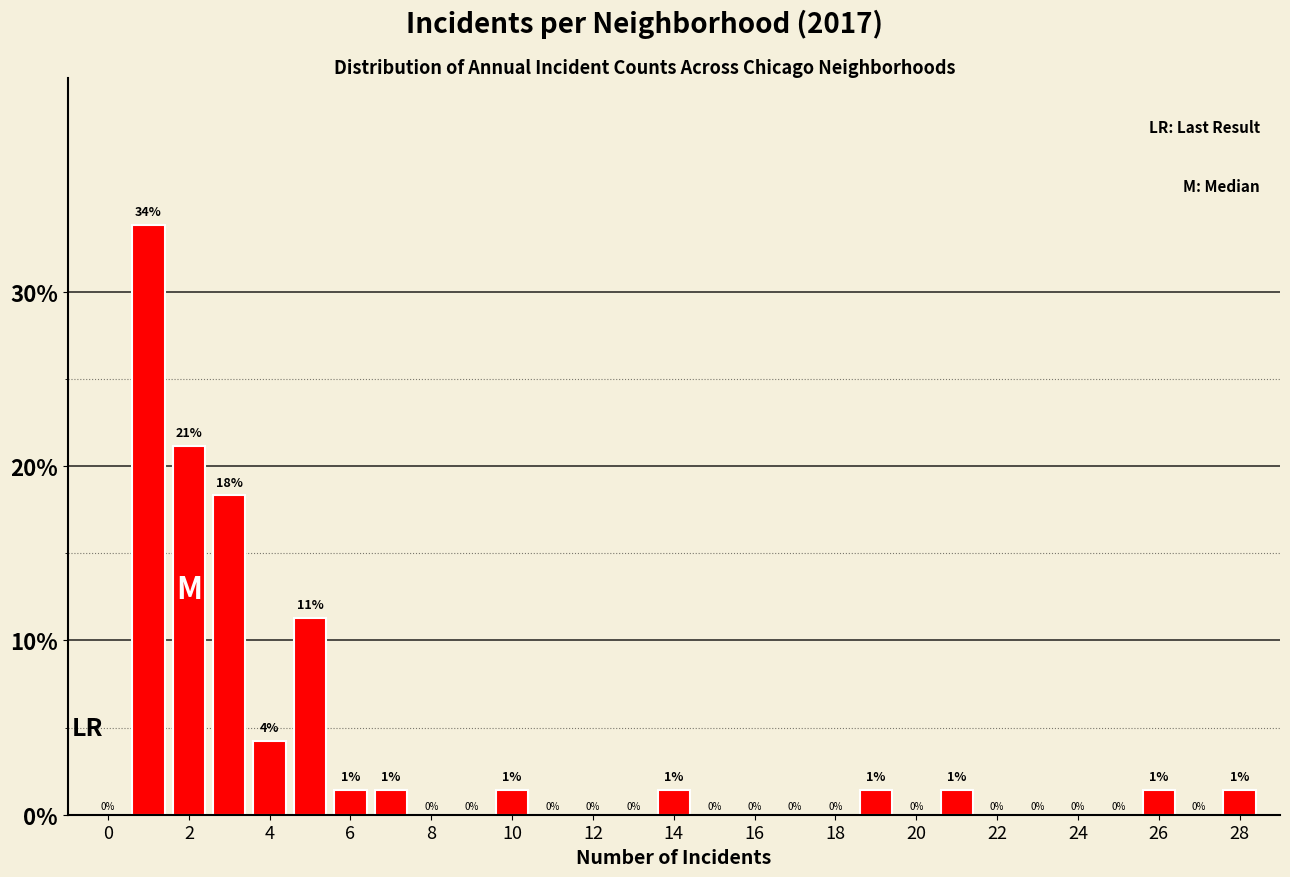

Which range on the x-axis has the tallest bar?

0.5 to 1.5